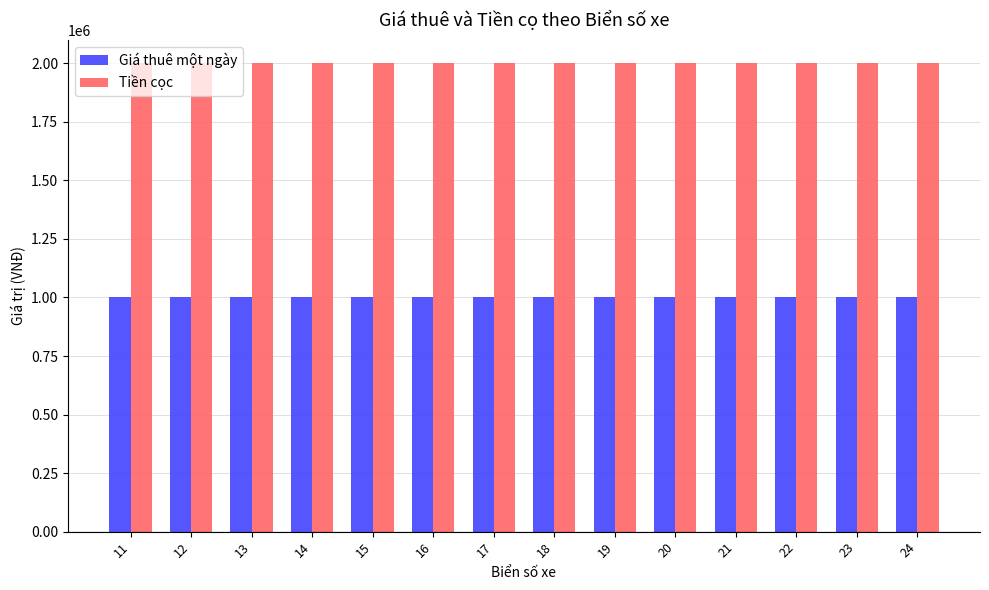

Are the bars horizontal?

No